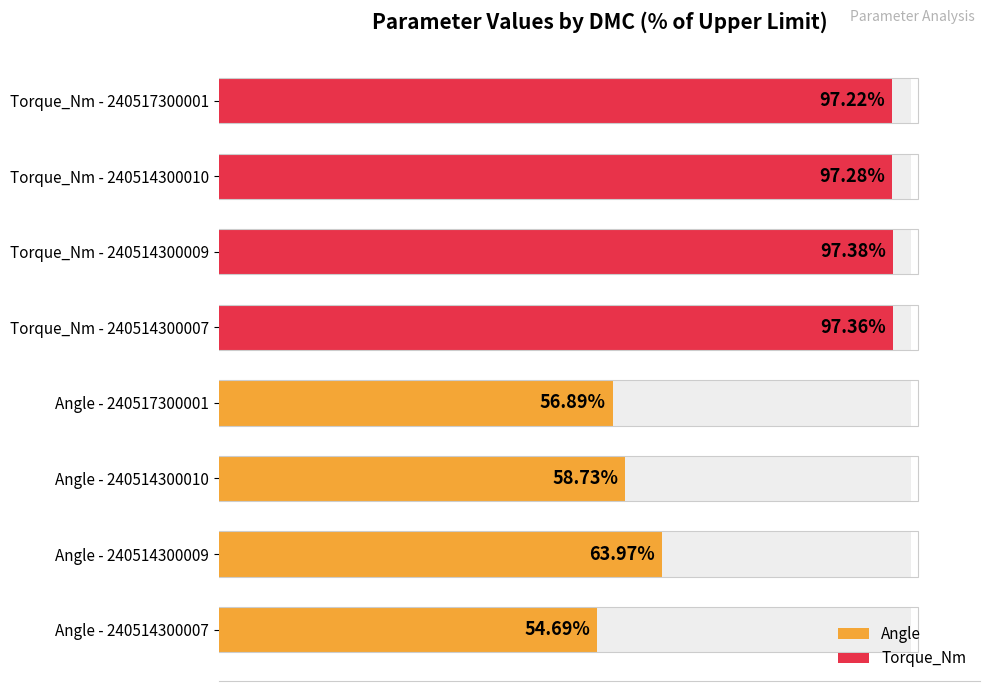

Which series changed the most between 0 and 40?

Angle